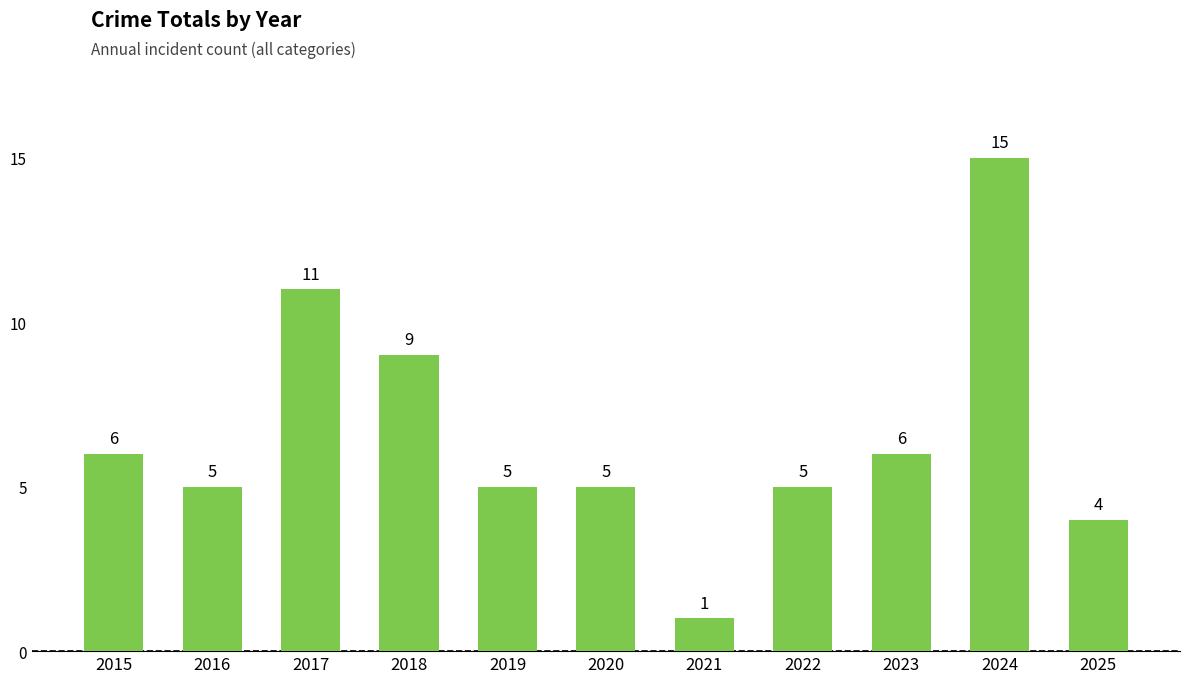

The chart shows a value of 6 at 2017. True or false?

False